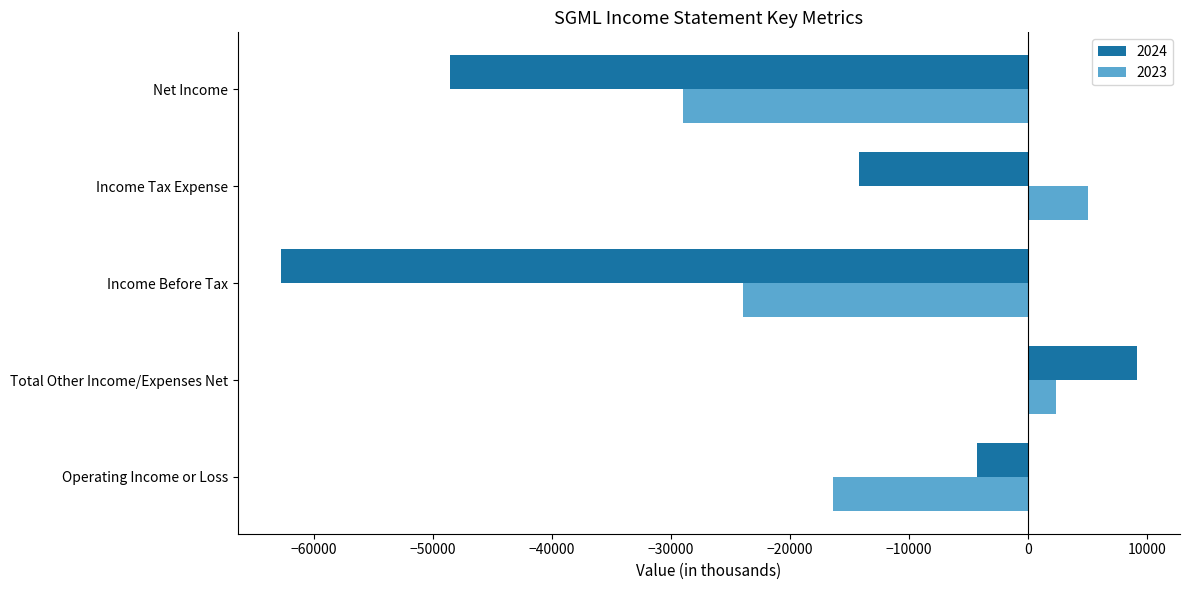

How many values in the 2023 series exceed -16400?

2